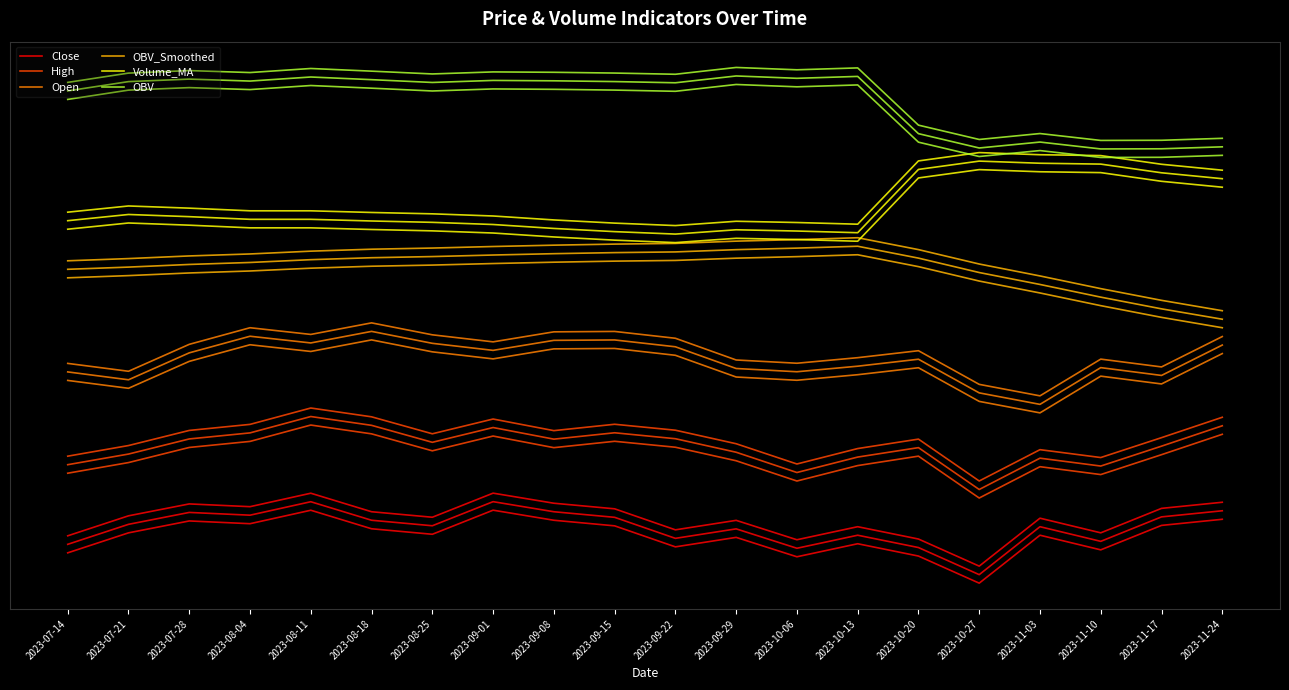

How many data points does each series have?

20